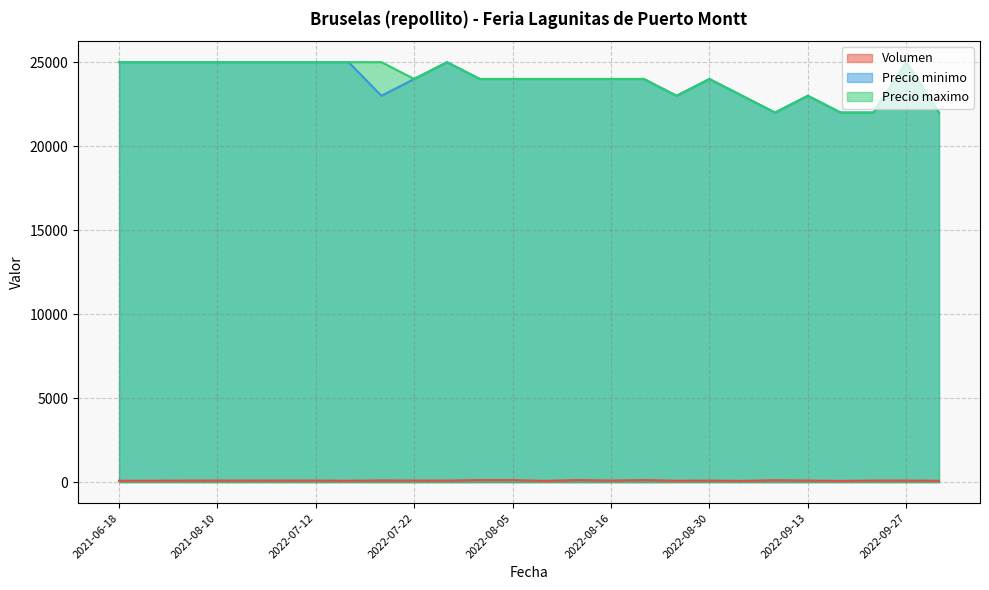

True or false: Precio maximo and Volumen cross at least once.

False